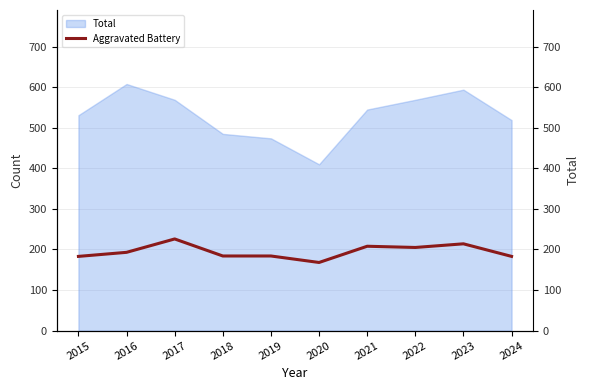

How many categories are shown in the chart?

10